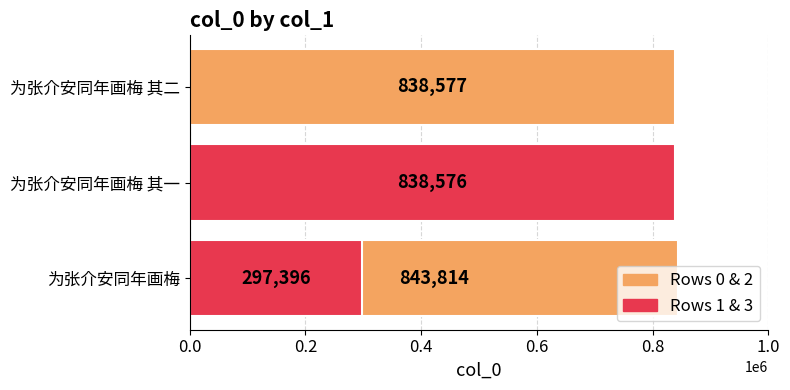

How many values exceed 838577?

1